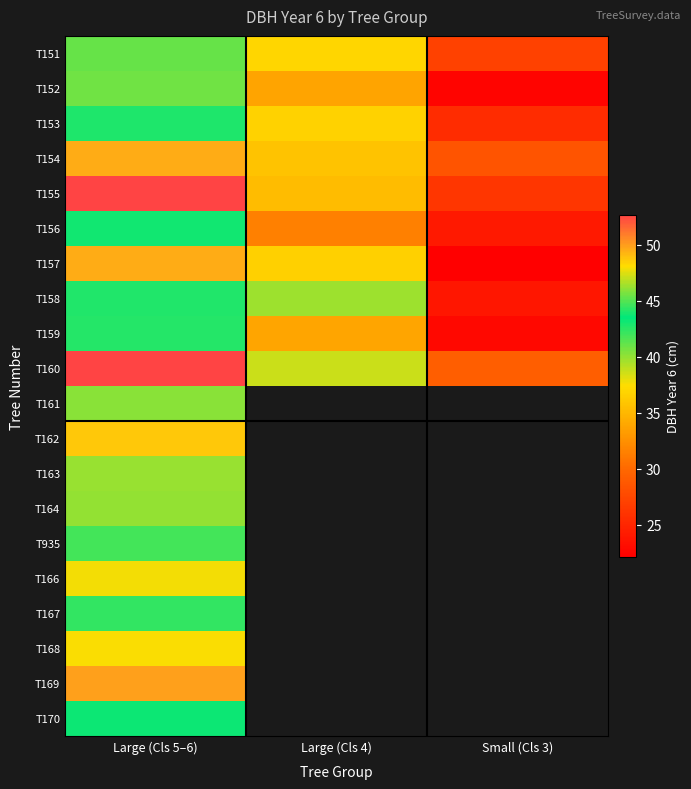

What is the difference between the second highest and minimum values in the T154 series?

7.3